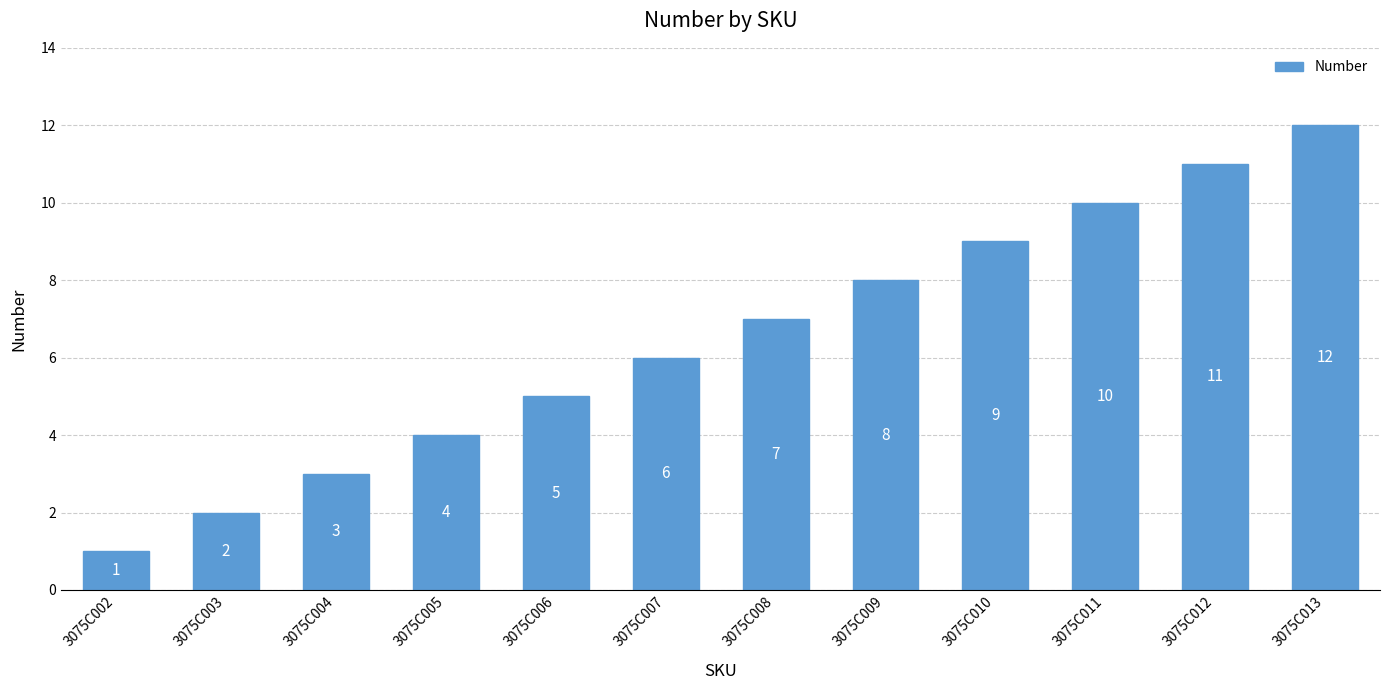

The chart shows a value of 12 at 3075C013. True or false?

True